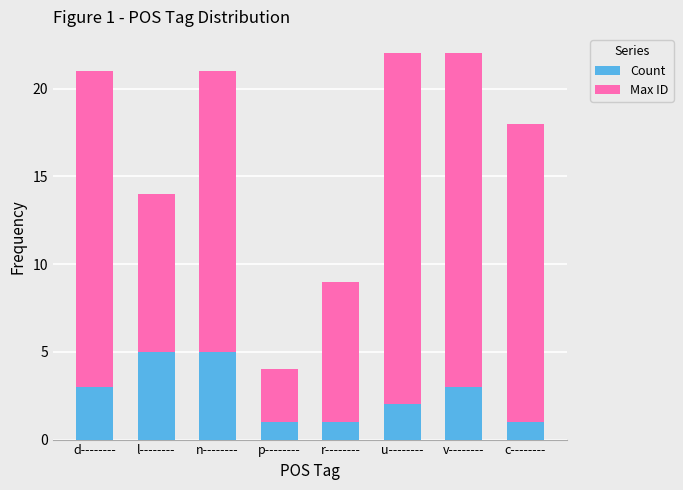

What is the difference between the maximum and minimum values in the Count series?

4